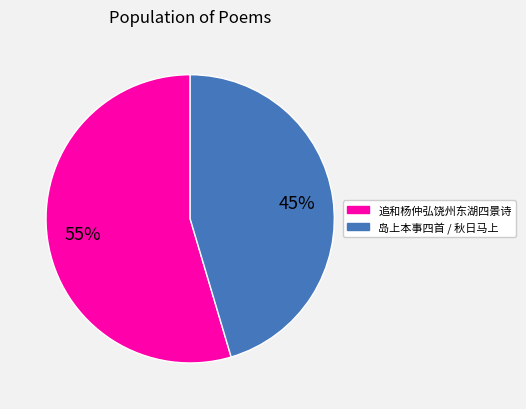

To the nearest percent, what is the average slice percentage?

50%